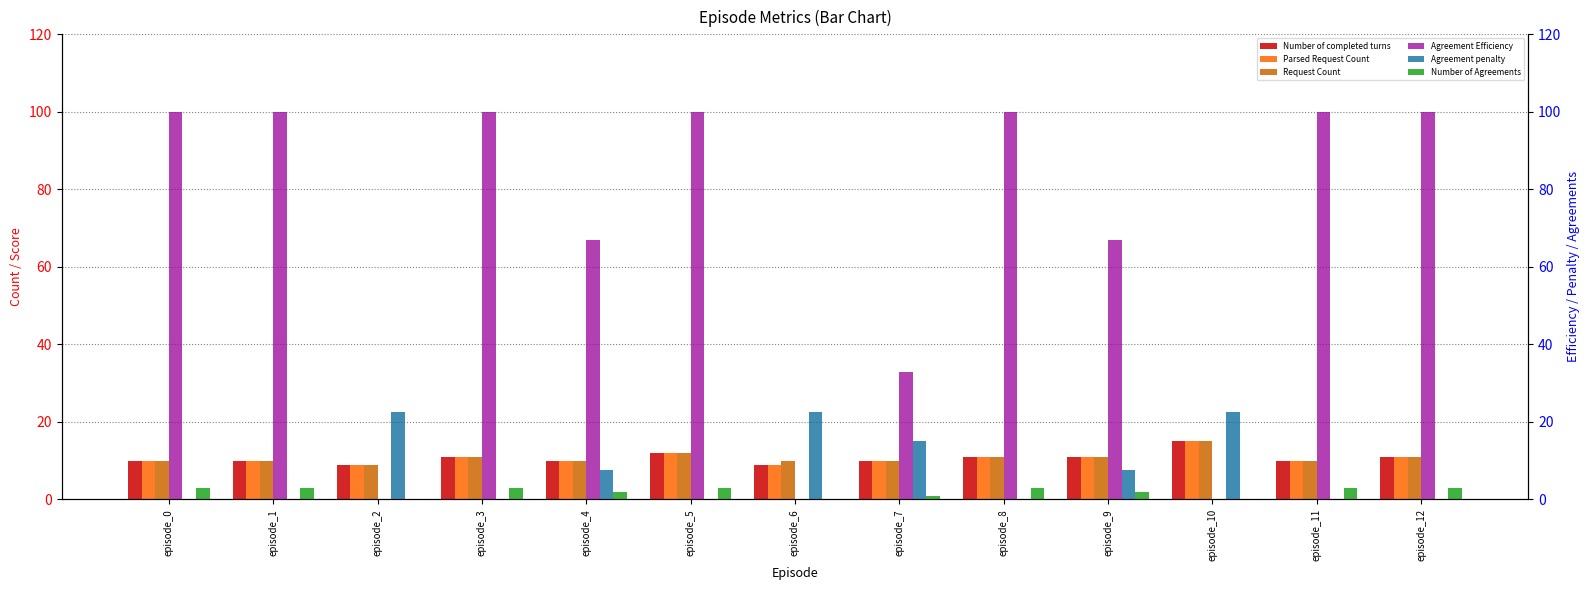

Does the chart contain stacked bars?

No